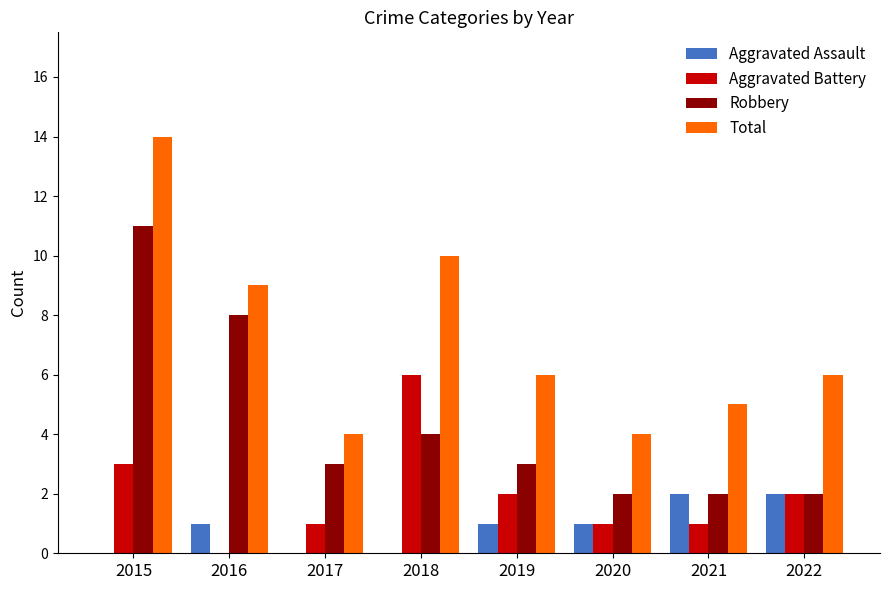

Which series has the largest total across all categories?

Total